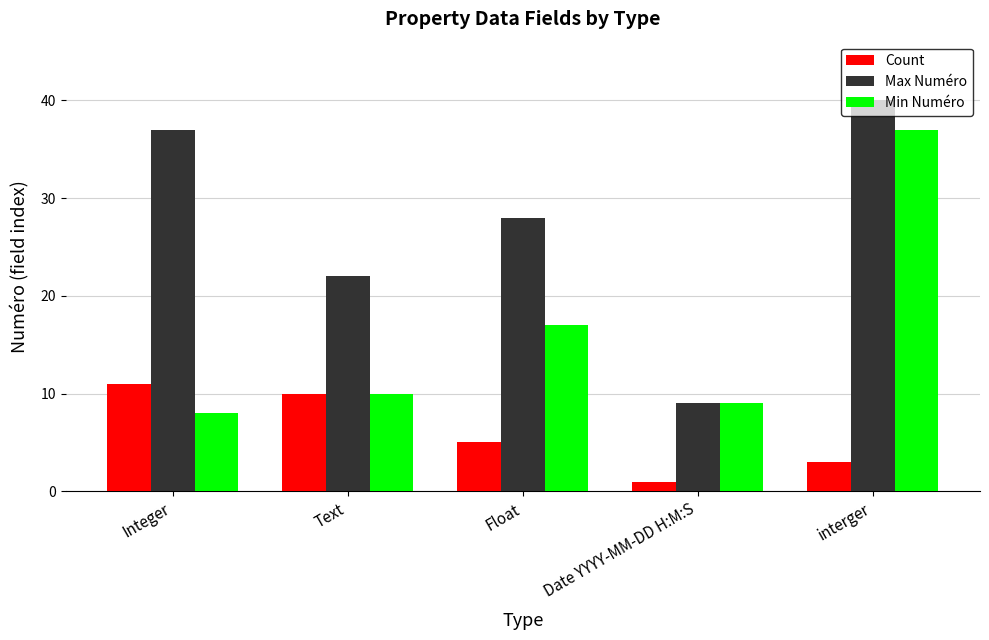

Reading right to left, list all the values displayed in this chart.

Count: interger=3	Date YYYY-MM-DD H:M:S=1	Float=5	Text=10	Integer=11
Max Numéro: interger=40	Date YYYY-MM-DD H:M:S=9	Float=28	Text=22	Integer=37
Min Numéro: interger=37	Date YYYY-MM-DD H:M:S=9	Float=17	Text=10	Integer=8